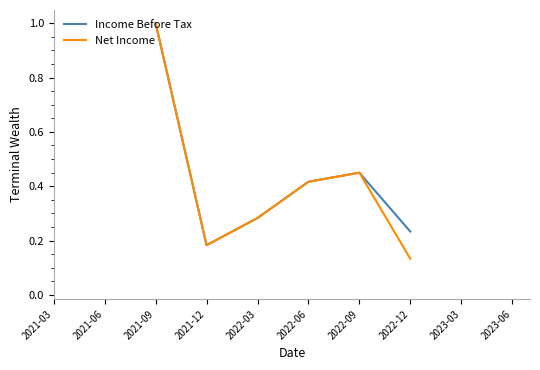

What position from the left is 2022-03?

5